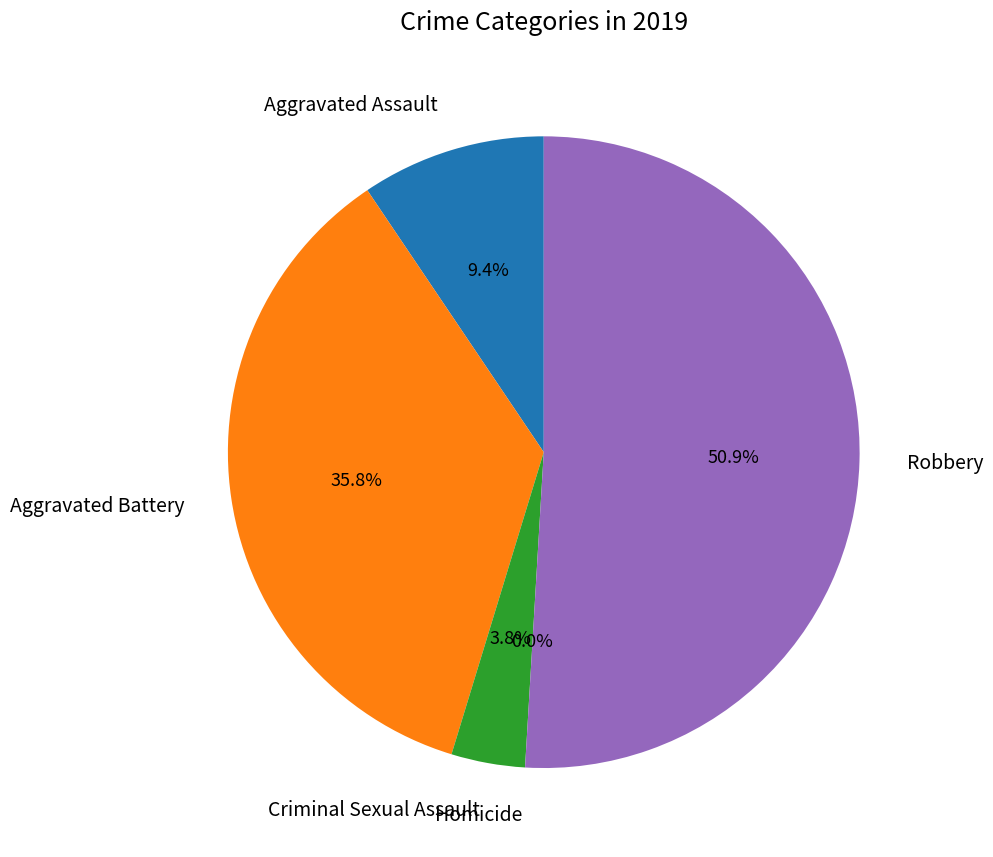

Count the number of slices in the pie.

5